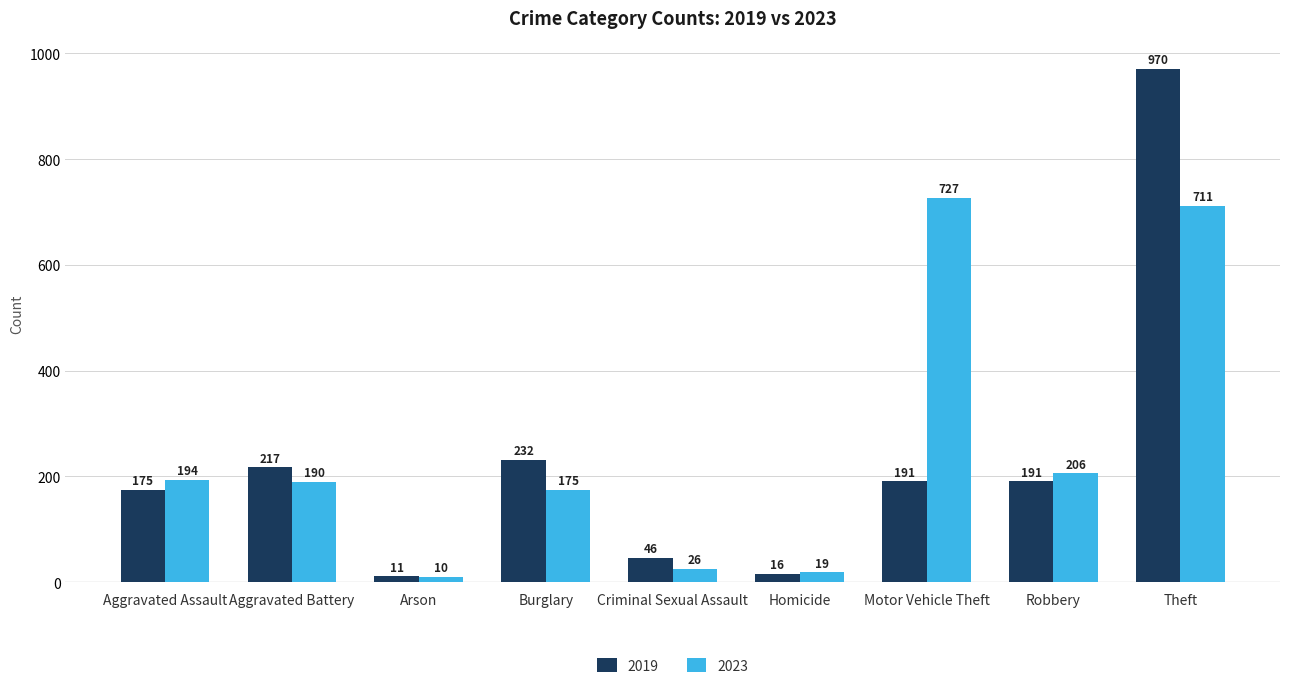

Reading left to right, what are all the values shown in this chart?

2019: 175	217	11	232	46	16	191	191	970
2023: 194	190	10	175	26	19	727	206	711